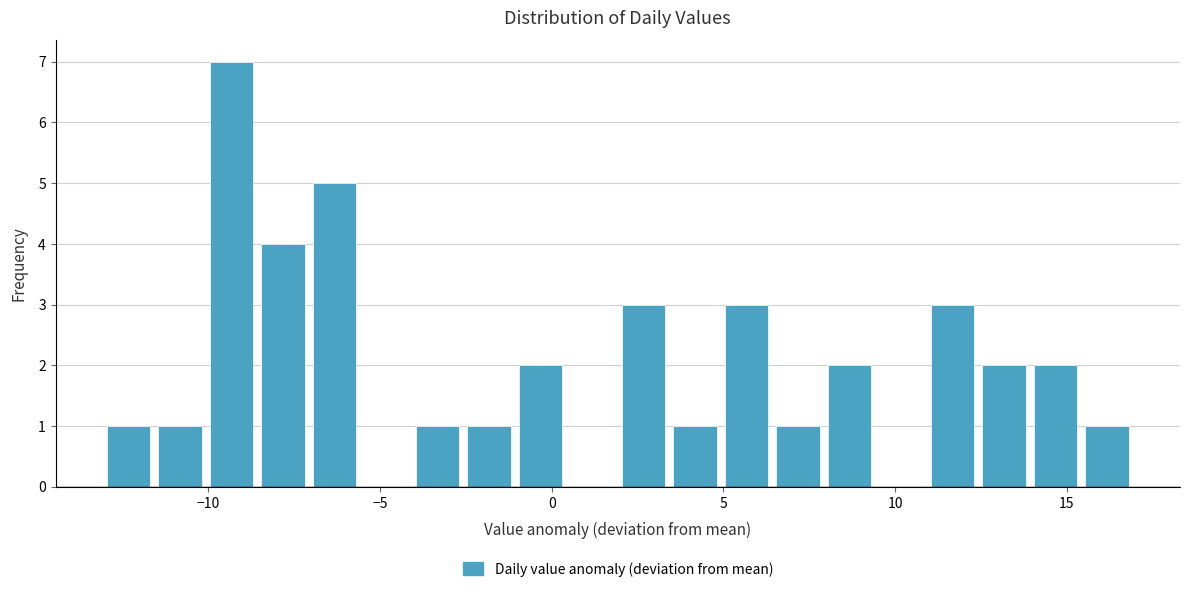

Read against the x-axis, roughly where is the centre of the tallest bar?

-9.5